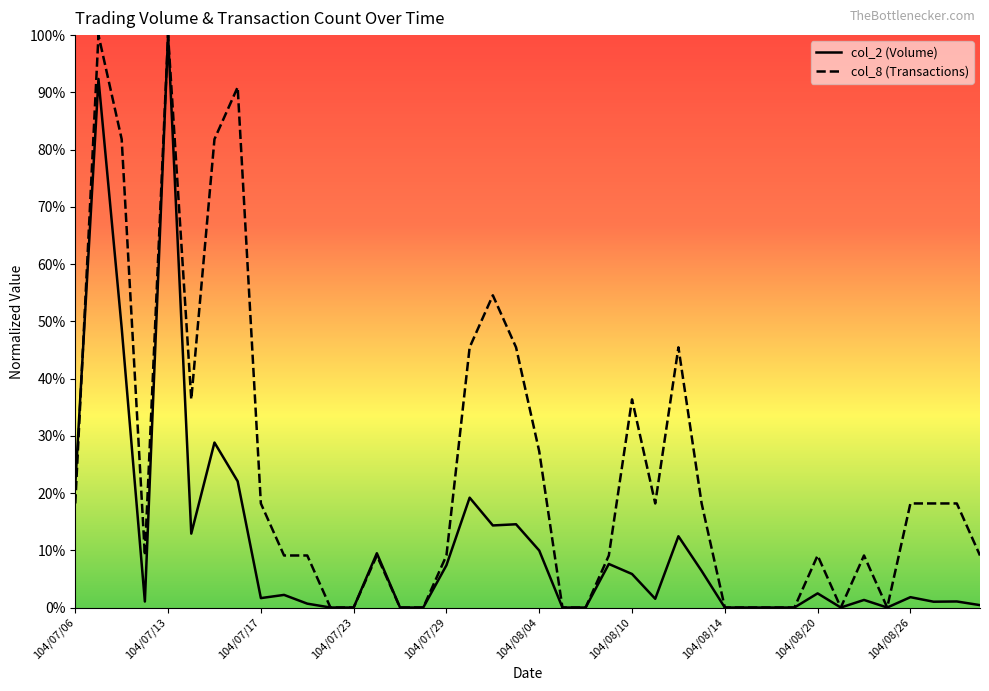

What is the difference between the second highest and second lowest values in the col_2 (Volume) series?

92.3